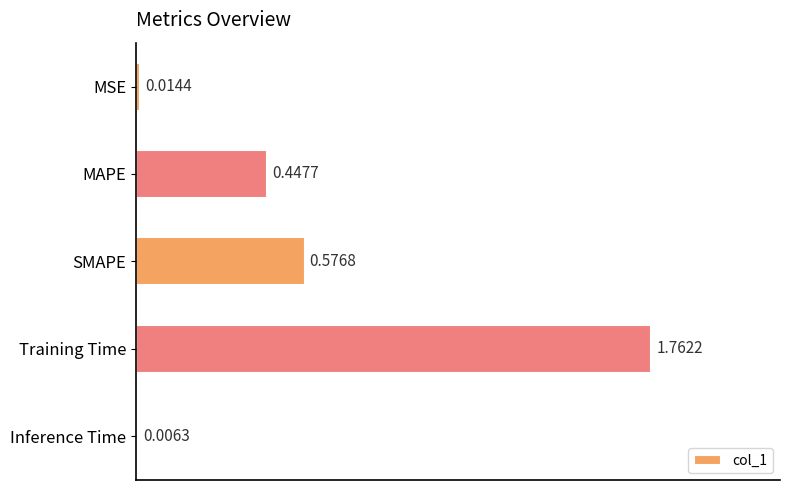

What is the sum of the values at SMAPE and Training Time?

2.3